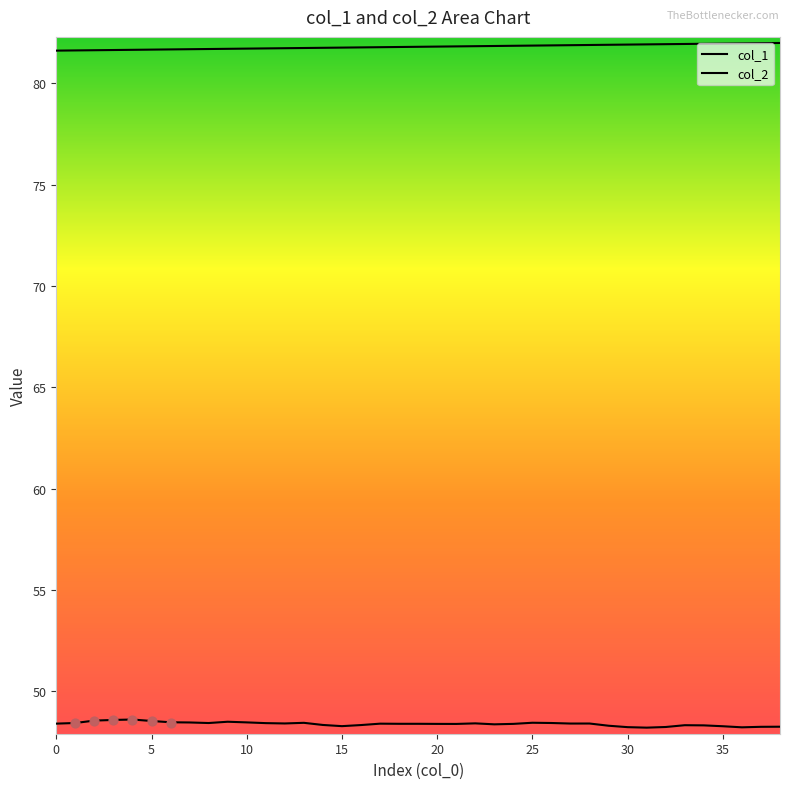

At how many categories does at least one series exceed 67?

39